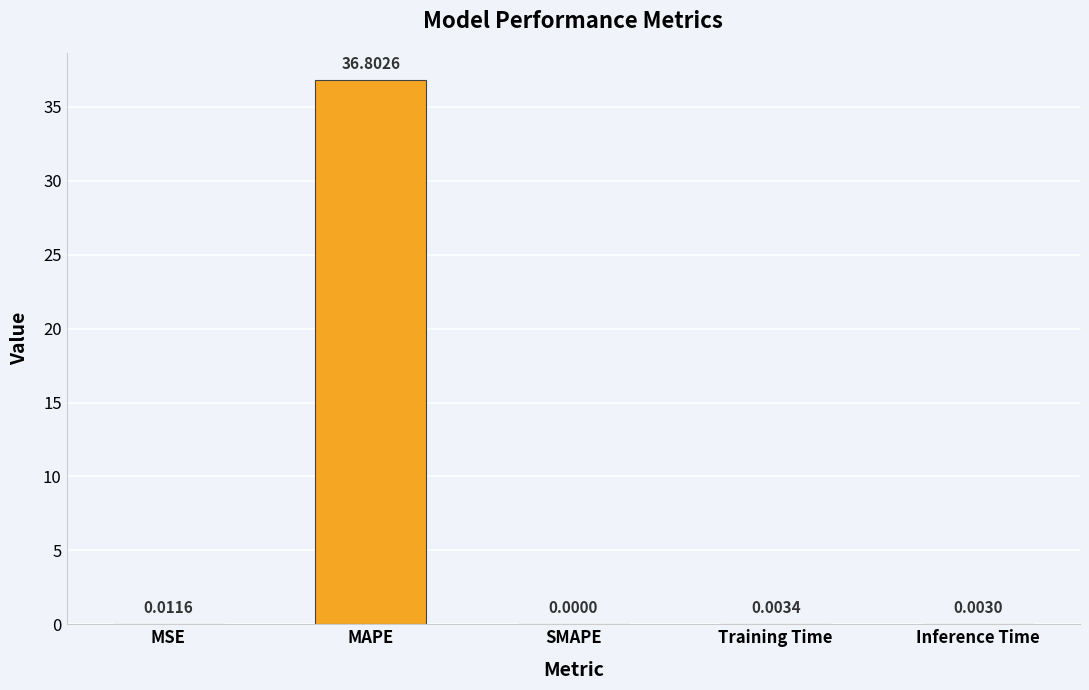

Between Inference Time and MAPE, which is larger?

MAPE